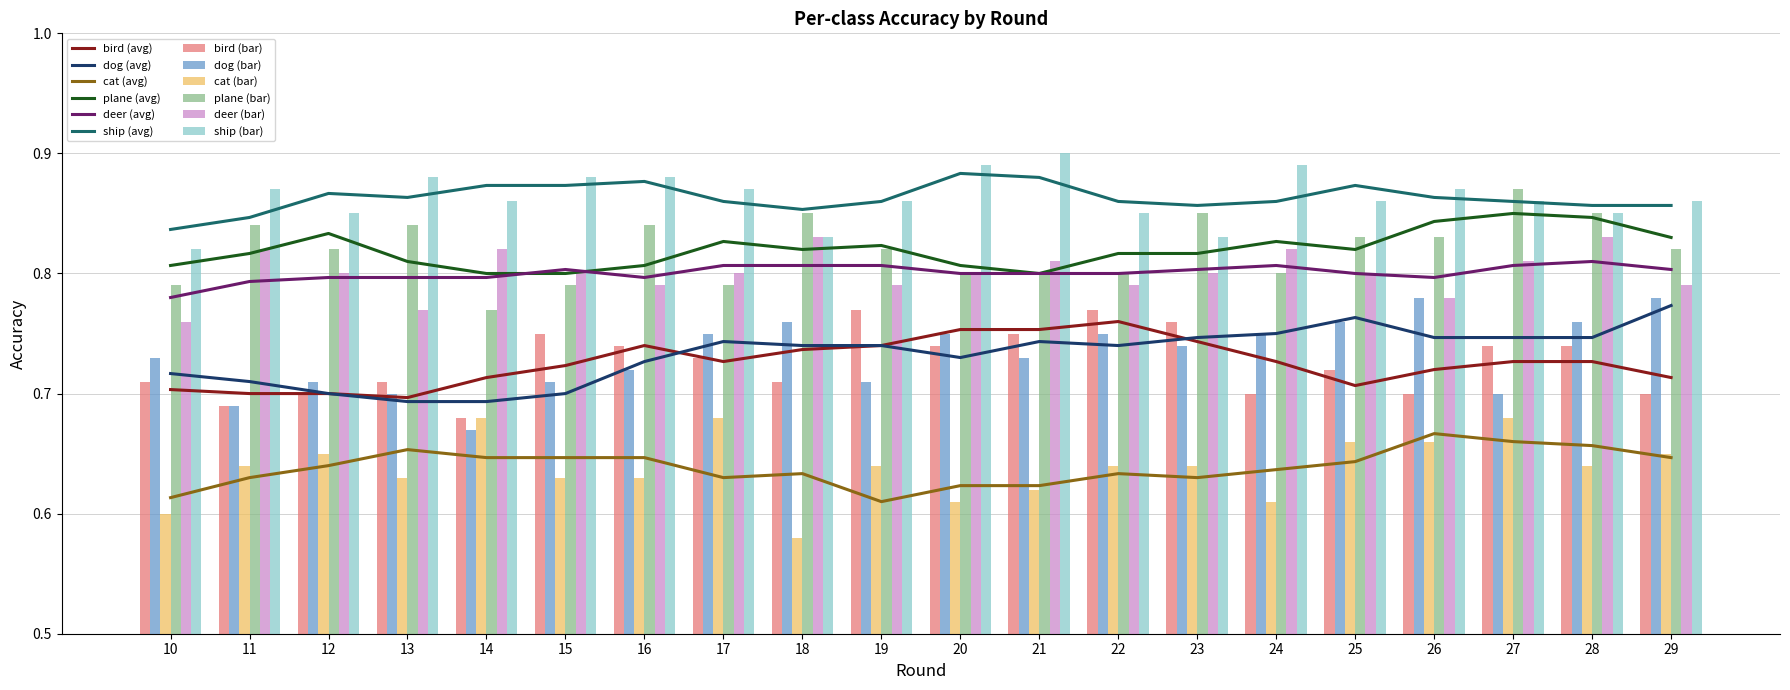

At which category does the chart reach its peak across all series?

21